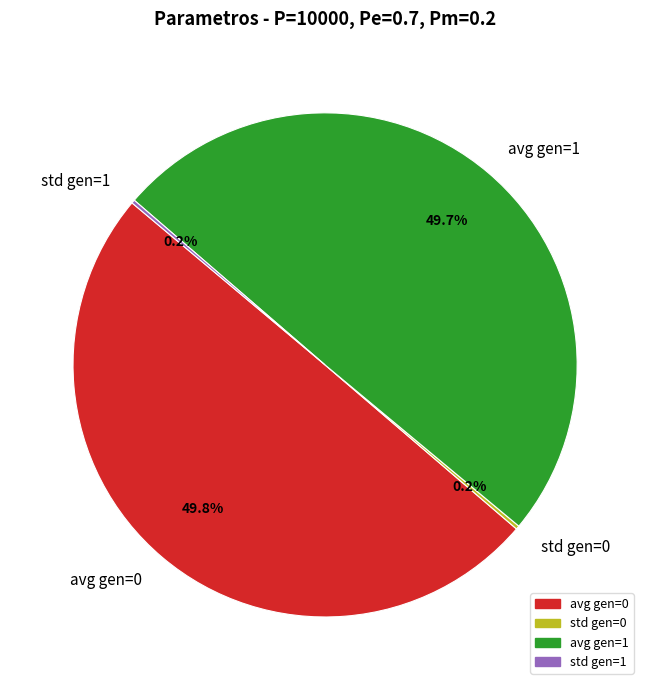

How much of the chart is everything except avg gen=1?

50.3%